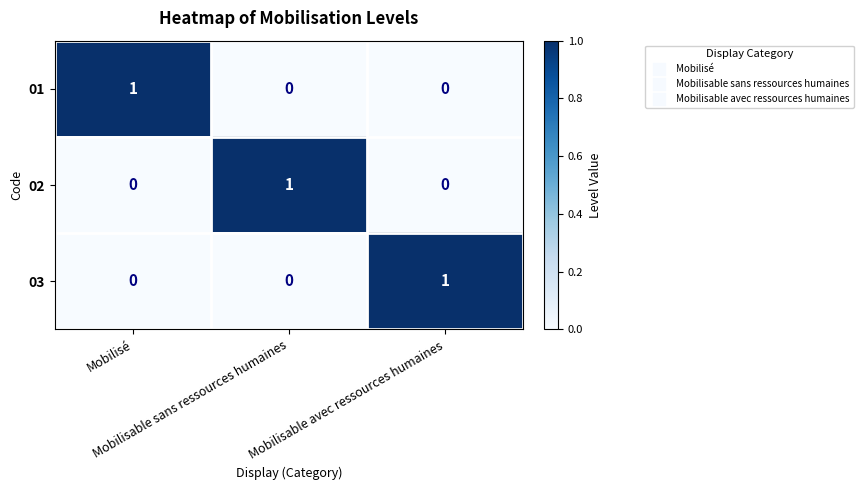

How many 03 values are between 0 and 1?

3